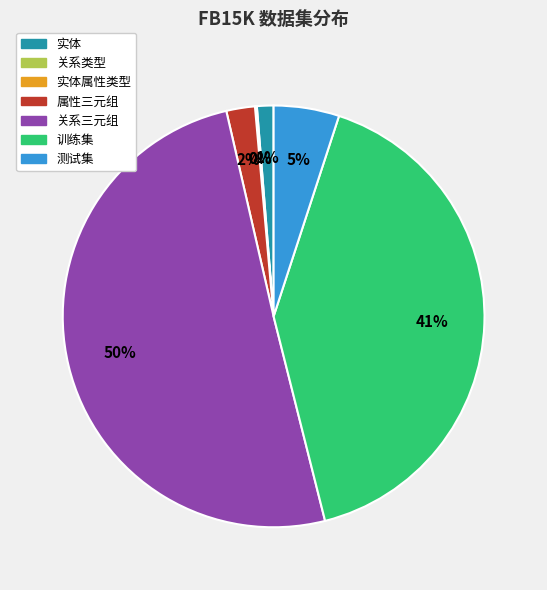

Which category has the smallest portion of the pie?

实体属性类型